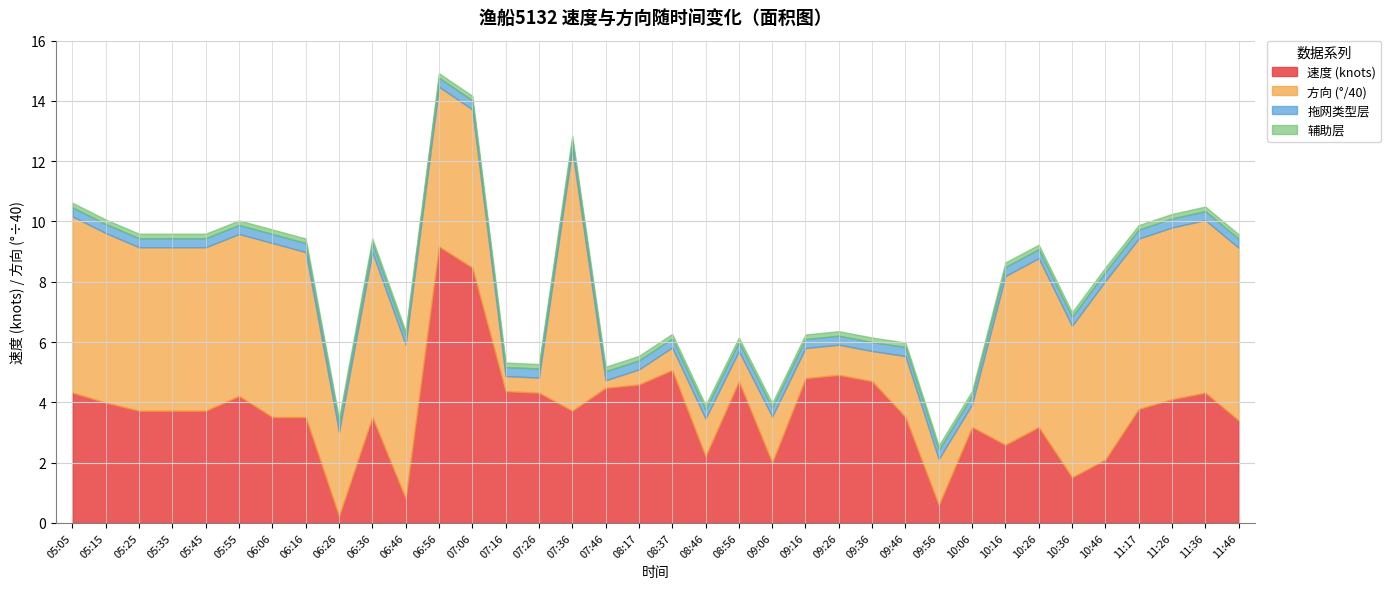

The value of 速度 at 10:46 is 7.5. True or false?

False